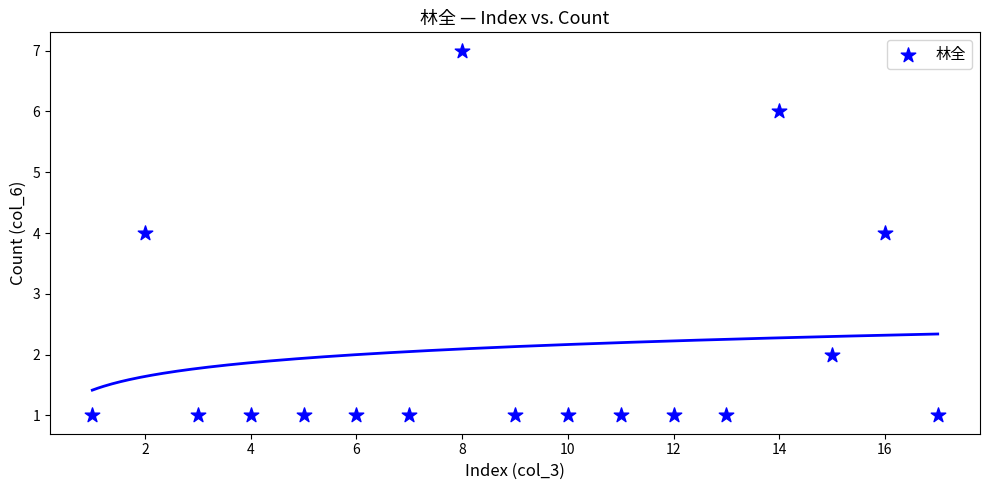

What is the range of X values (max minus min)?

16